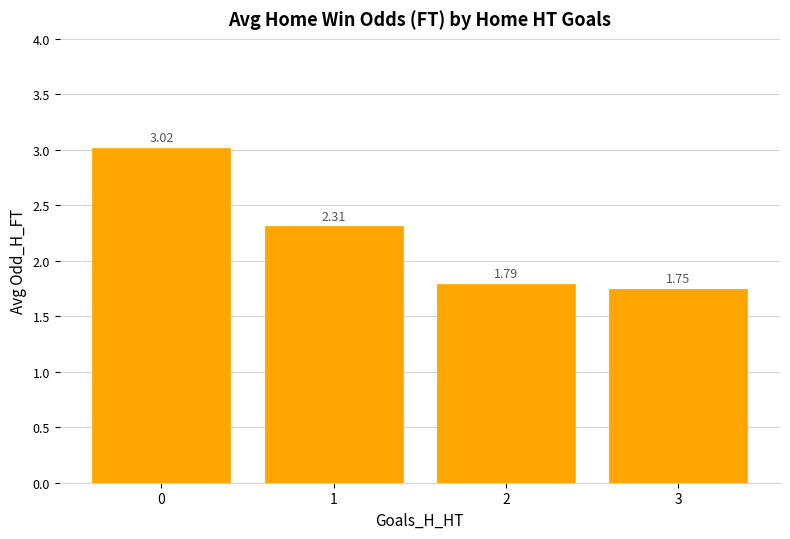

How many values are below 2?

2